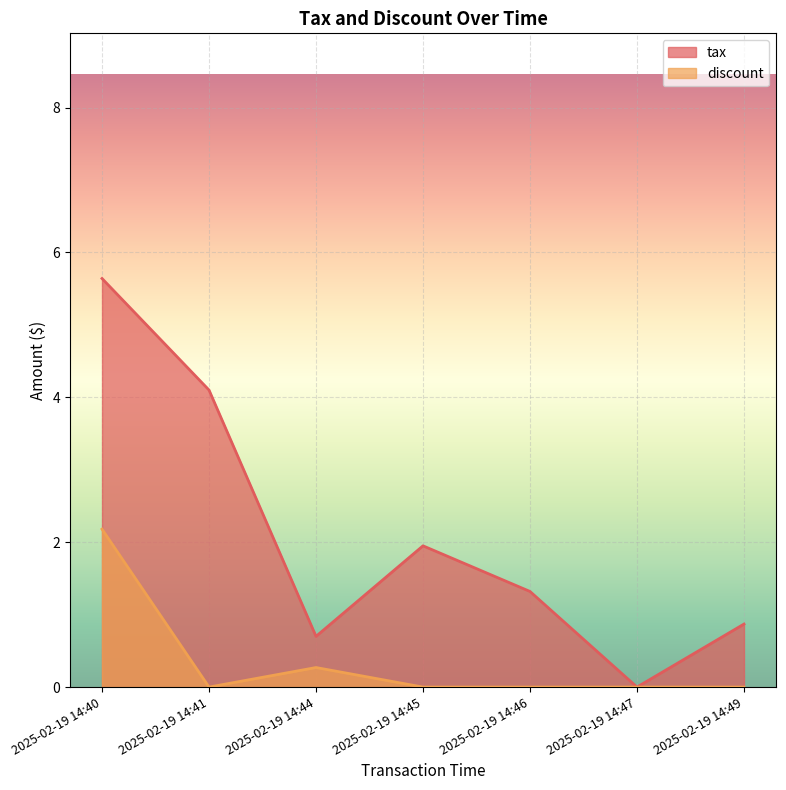

Where is tax nearest to the value 2?

2025-02-19 14:45